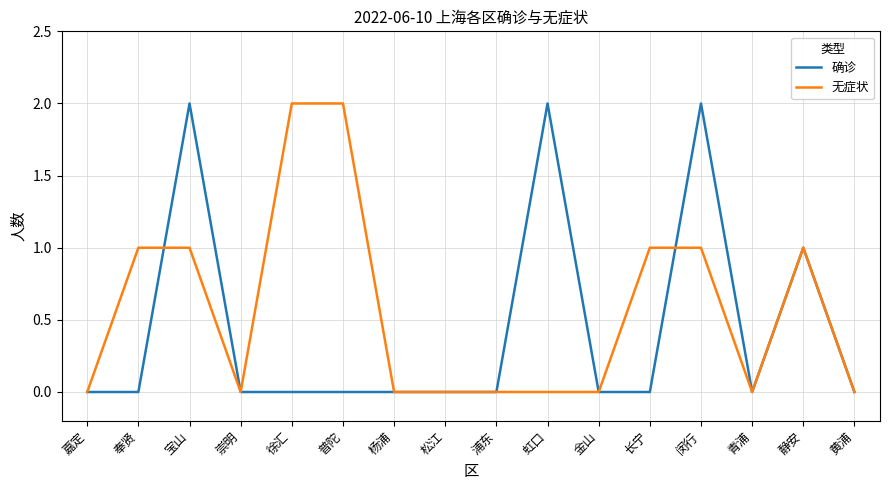

What position from the left is 嘉定?

1